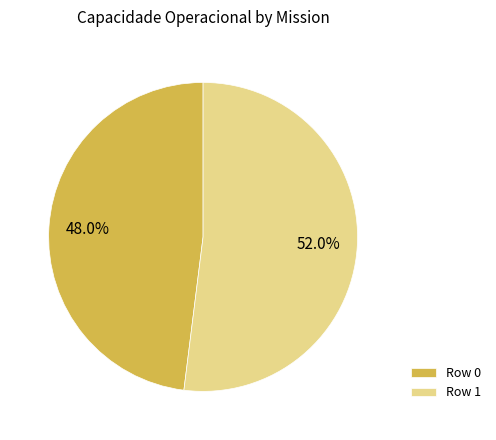

The Row 0 slice represents 37% of the pie. True or false?

False